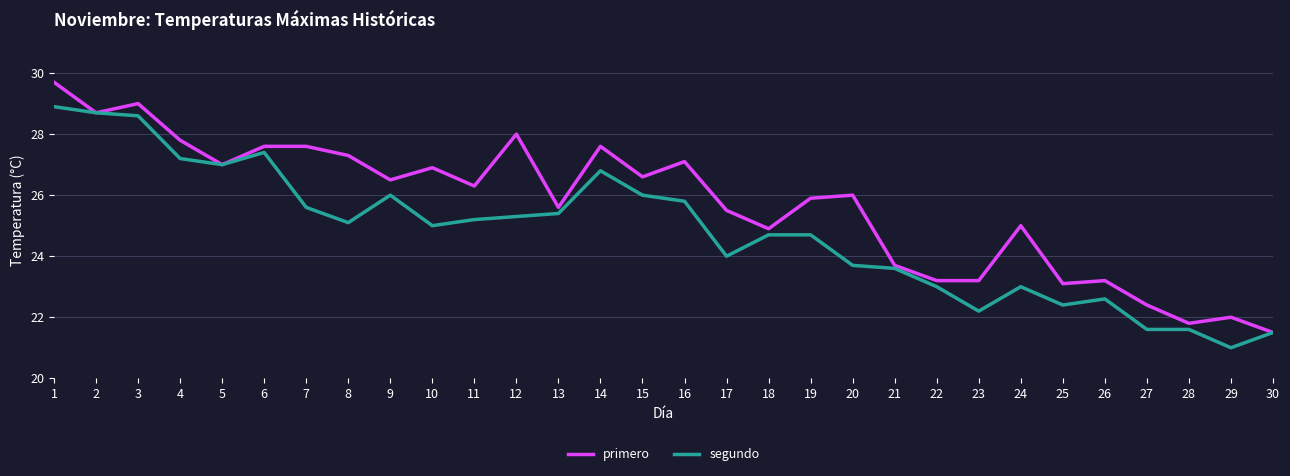

Which series has the widest spread of values?

primero